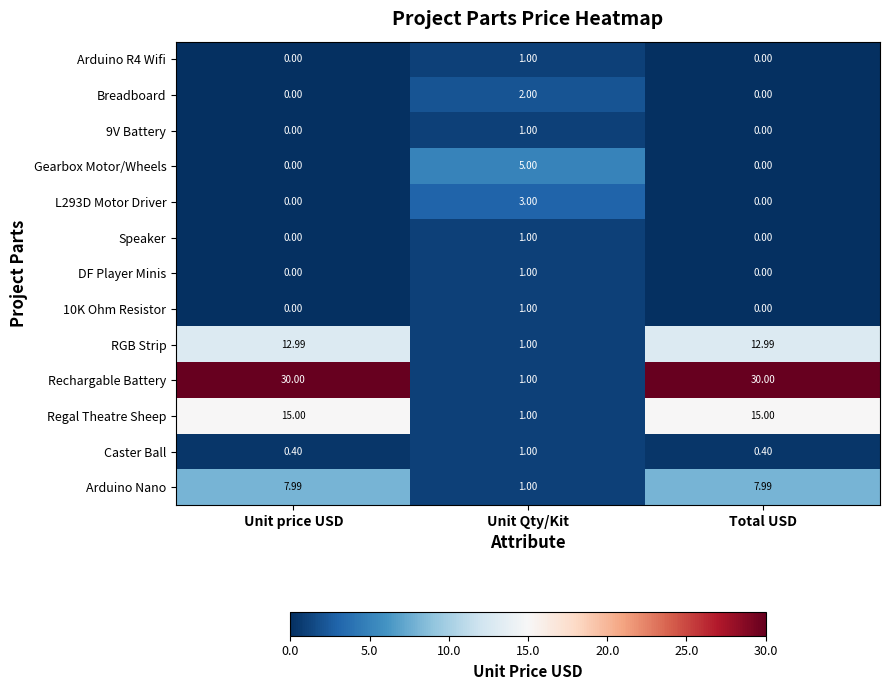

How many data points does each series have?

3